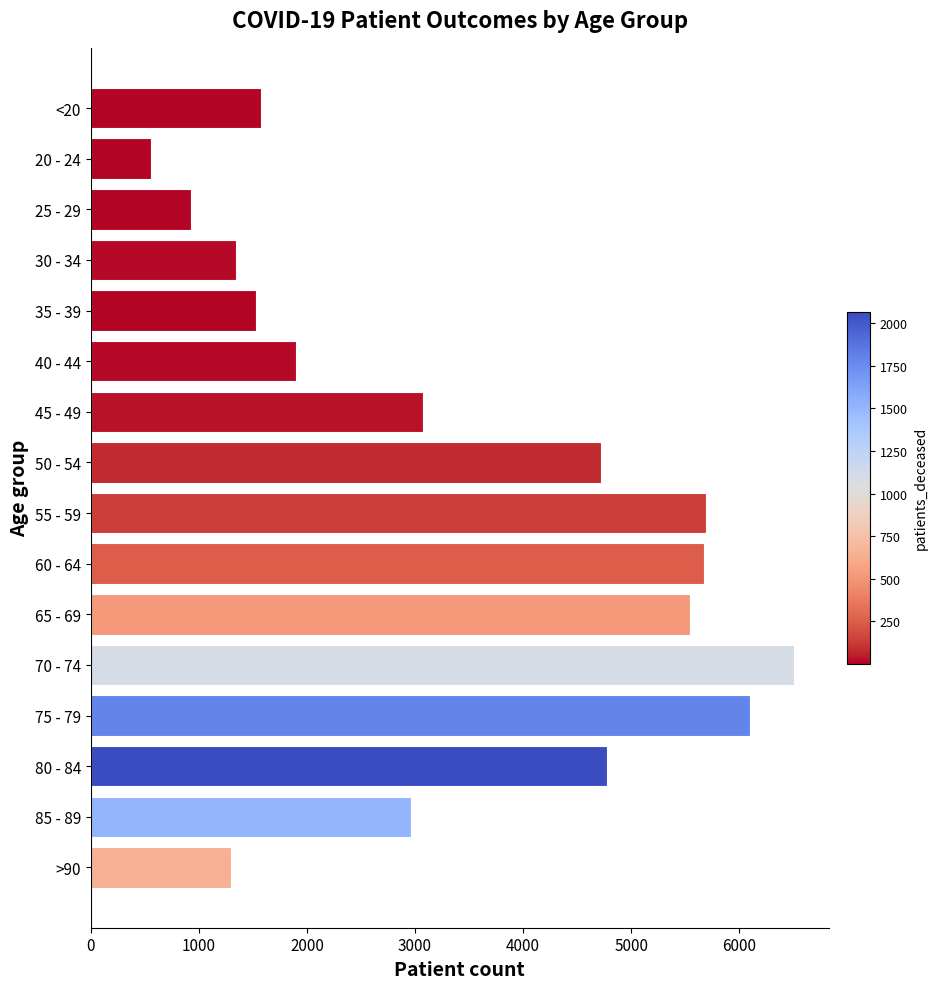

The value at 70 - 74 is 6502. True or false?

True